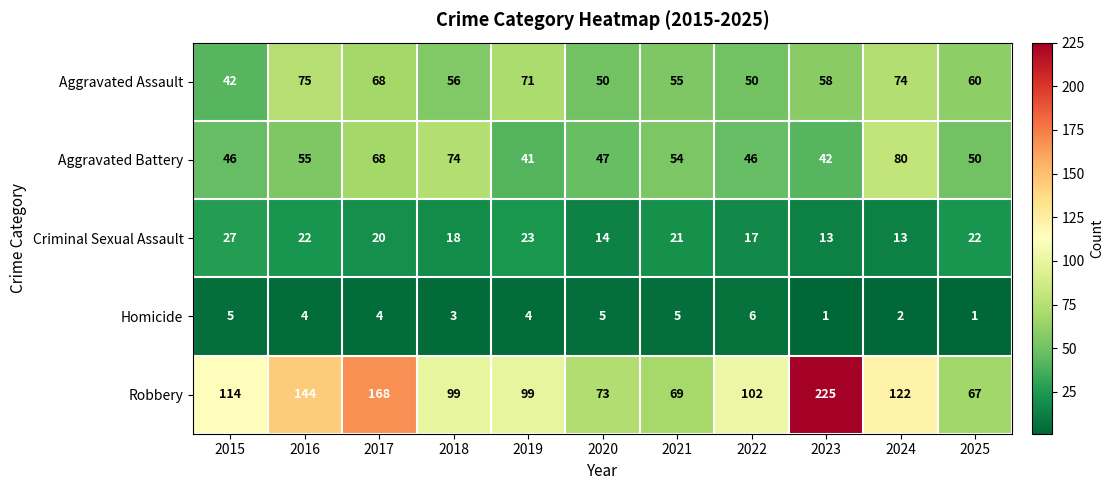

What is the sum of the Aggravated Assault values at 2015 and 2022?

92